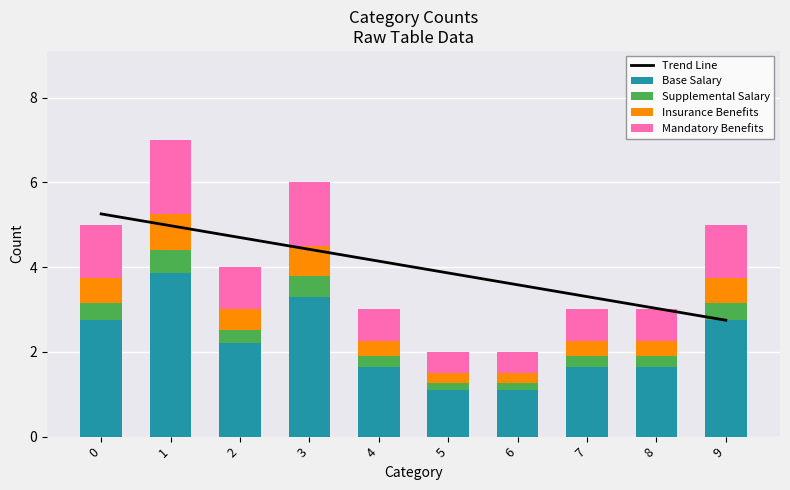

What is the approximate value of Trend Line at 8?

3.0